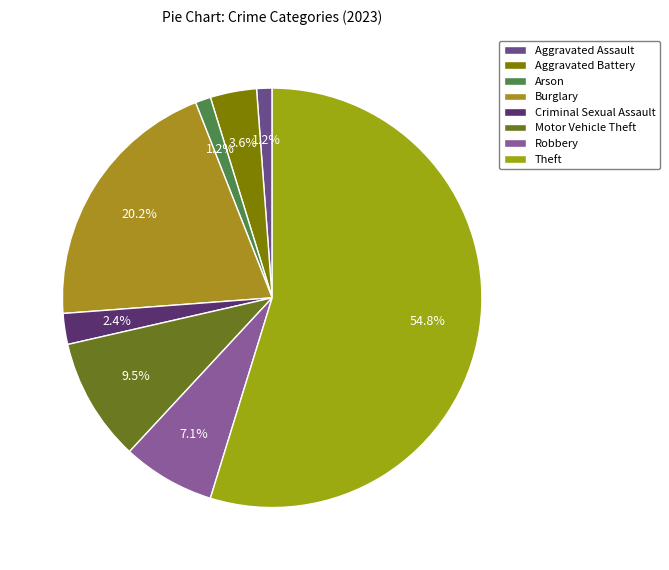

What is the smallest slice in the pie chart?

Aggravated Assault